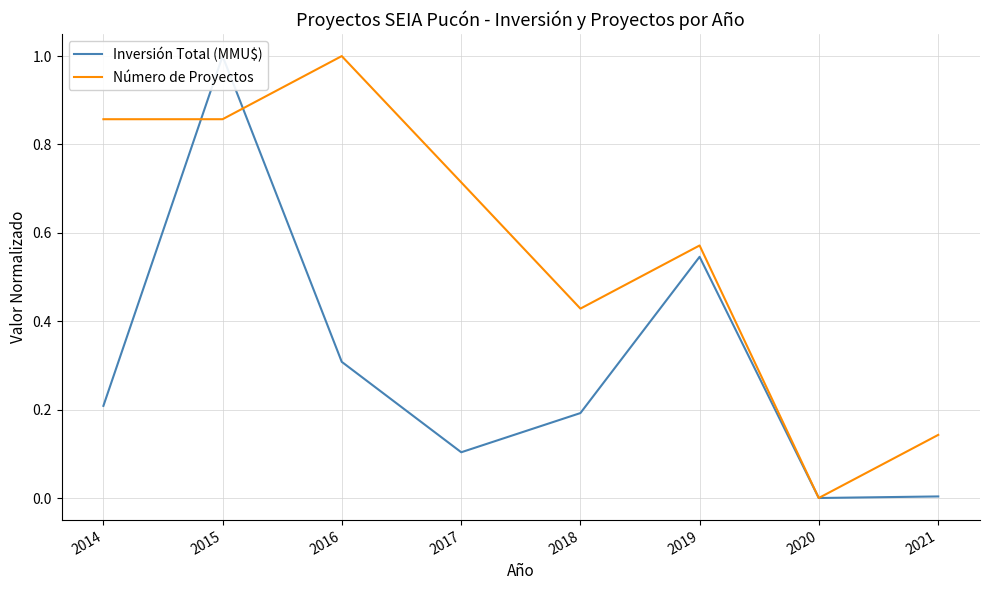

Which category has the lowest value in the Número de Proyectos series?

2020